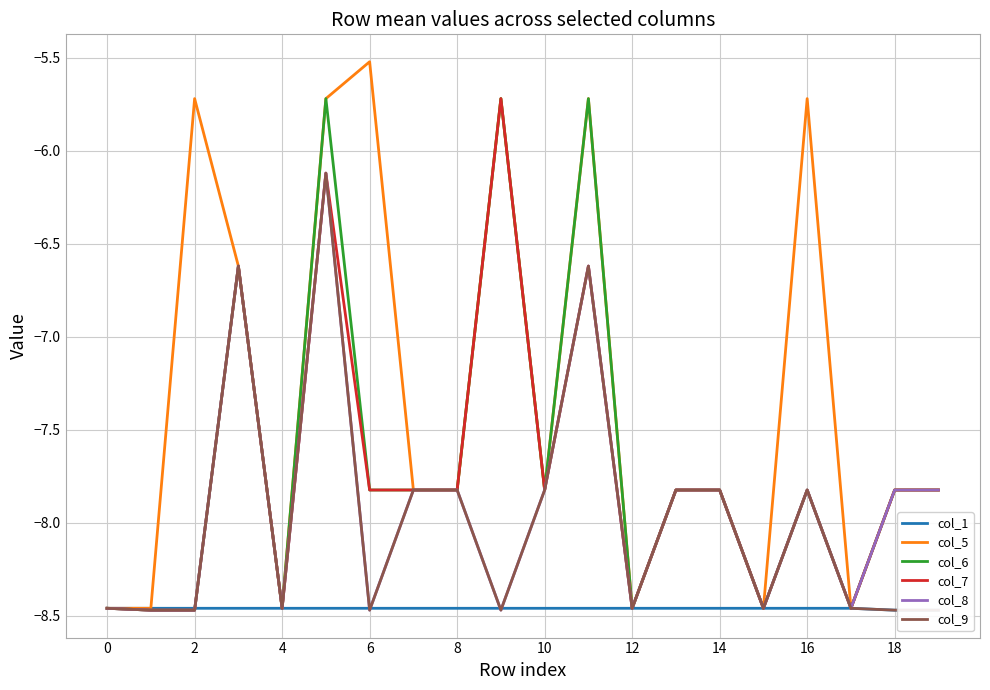

Which category has the lowest value across all series?

18